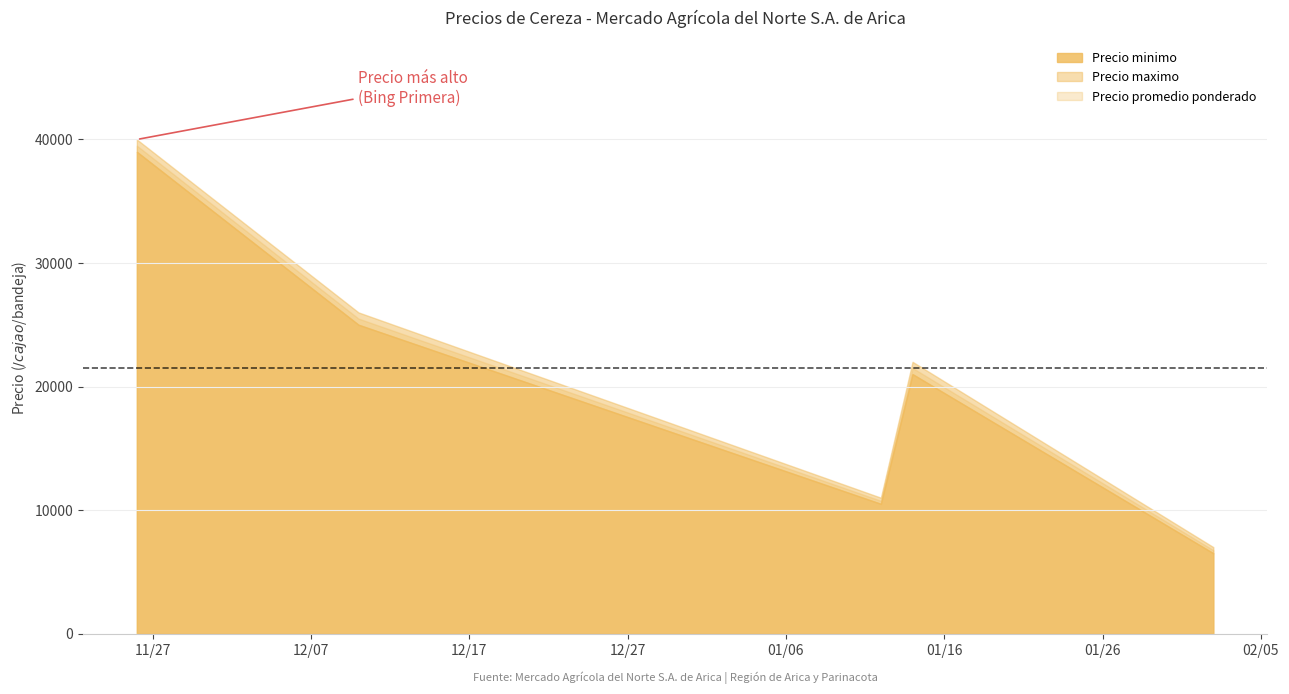

Reading left to right, transcribe all the data shown in this chart.

Precio minimo: 2020-11-26=39000	2020-12-10=25000	2021-01-12=10500	2021-01-14=21000	2021-02-02=6500
Precio maximo: 2020-11-26=40000	2020-12-10=26000	2021-01-12=11000	2021-01-14=22000	2021-02-02=7000
Precio promedio ponderado: 2020-11-26=39500	2020-12-10=25500	2021-01-12=10750	2021-01-14=21500	2021-02-02=6750